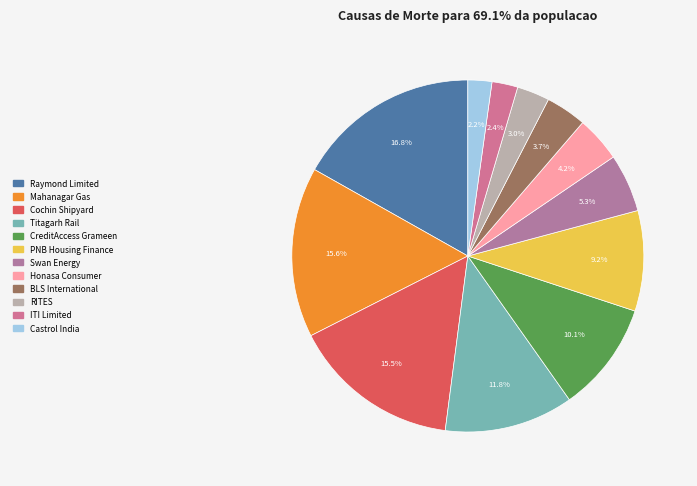

Which category has the smallest portion of the pie?

Castrol India